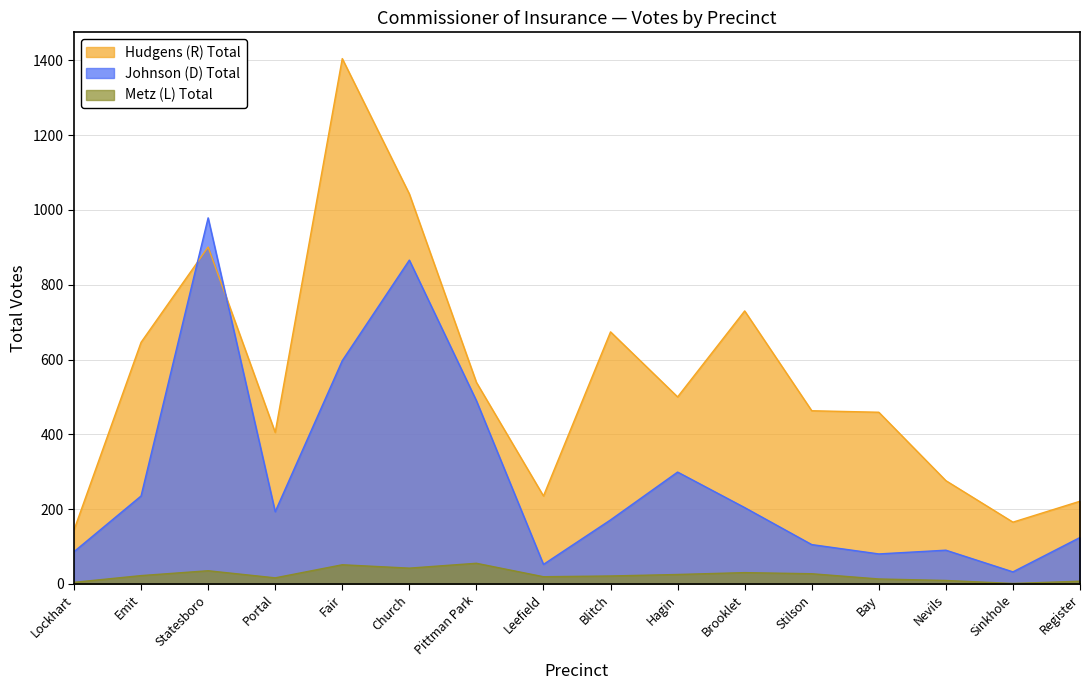

Which category has the highest value in the Johnson (D) Total series?

Statesboro